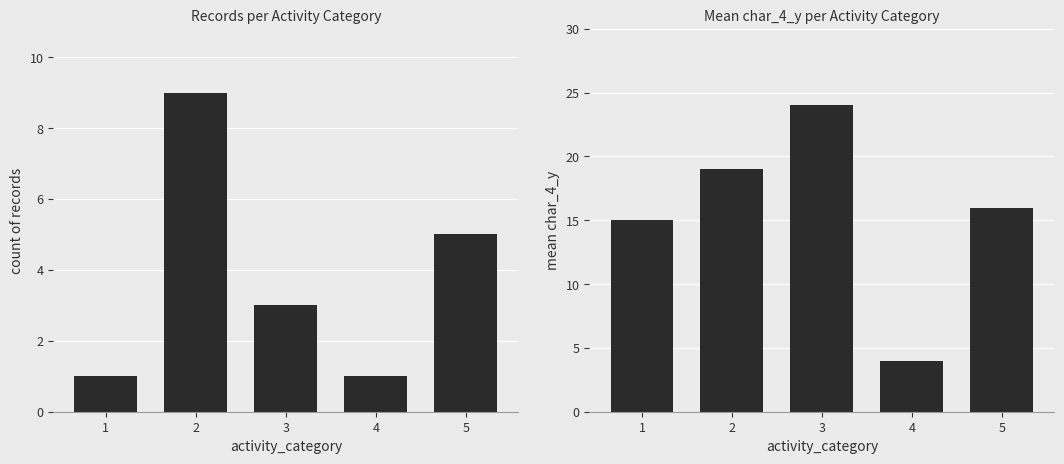

What is the difference between the second highest and second lowest values in the count series?

4